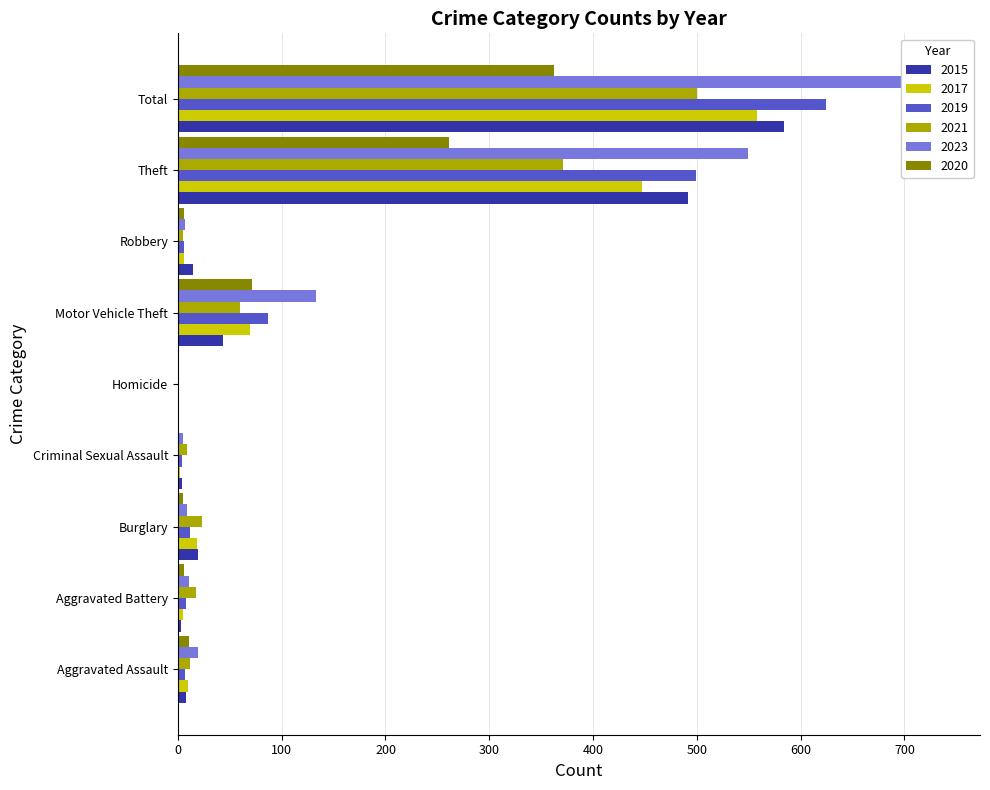

Rank the categories by 2023 value from highest to lowest.

Total, Theft, Motor Vehicle Theft, Aggravated Assault, Aggravated Battery, Burglary, Robbery, Criminal Sexual Assault, Homicide